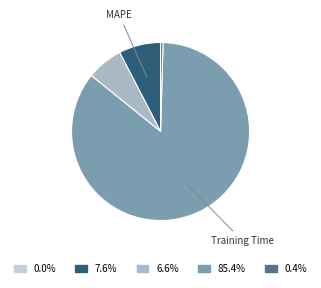

Is there any slice that represents more than half of the pie?

Yes